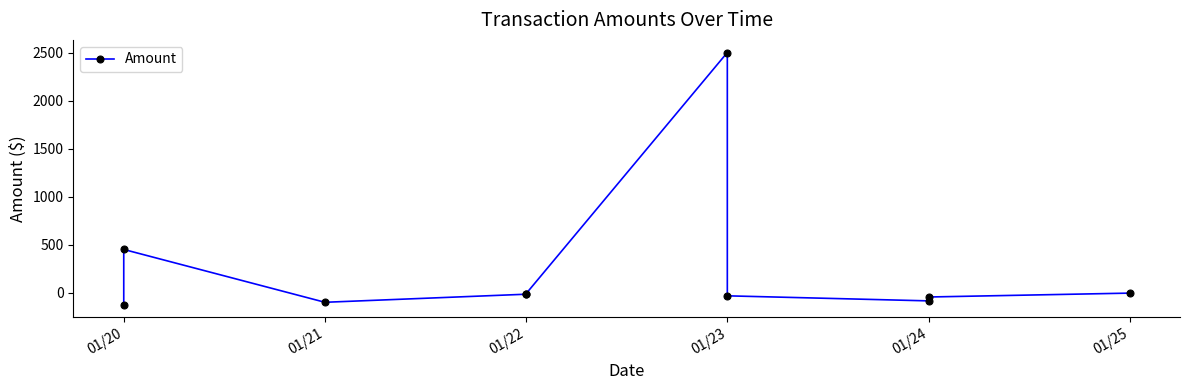

What is the average value?

253.1